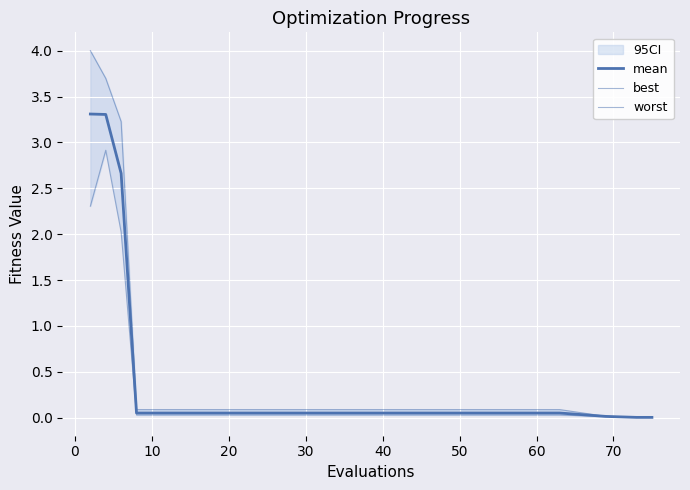

The value of best at 20 is 0.0. True or false?

False